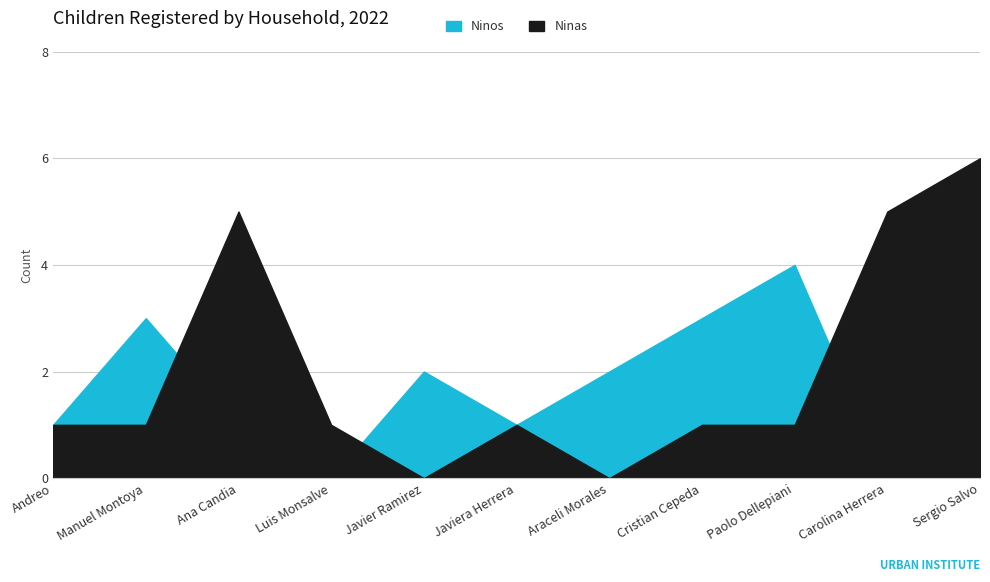

The value of Ninos at Luis Monsalve is -3. True or false?

False